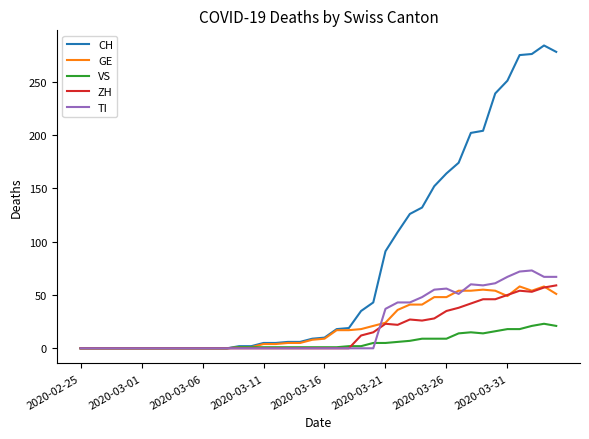

What is the maximum value shown in the chart?

284